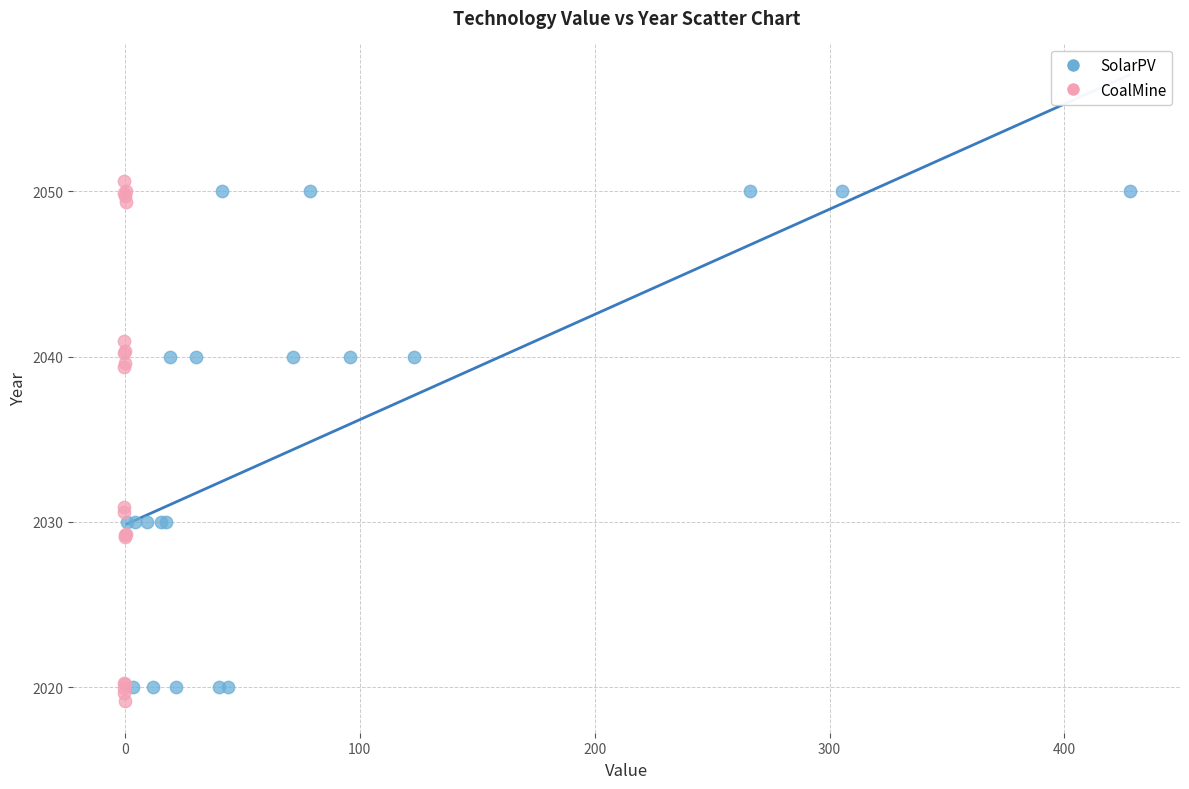

What are all the series names shown in the legend?

SolarPV, CoalMine